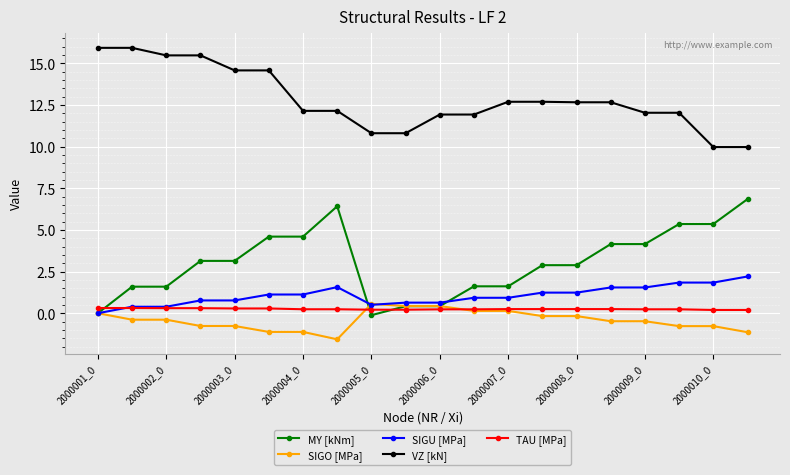

Which series has the largest total across all categories?

VZ [kN]